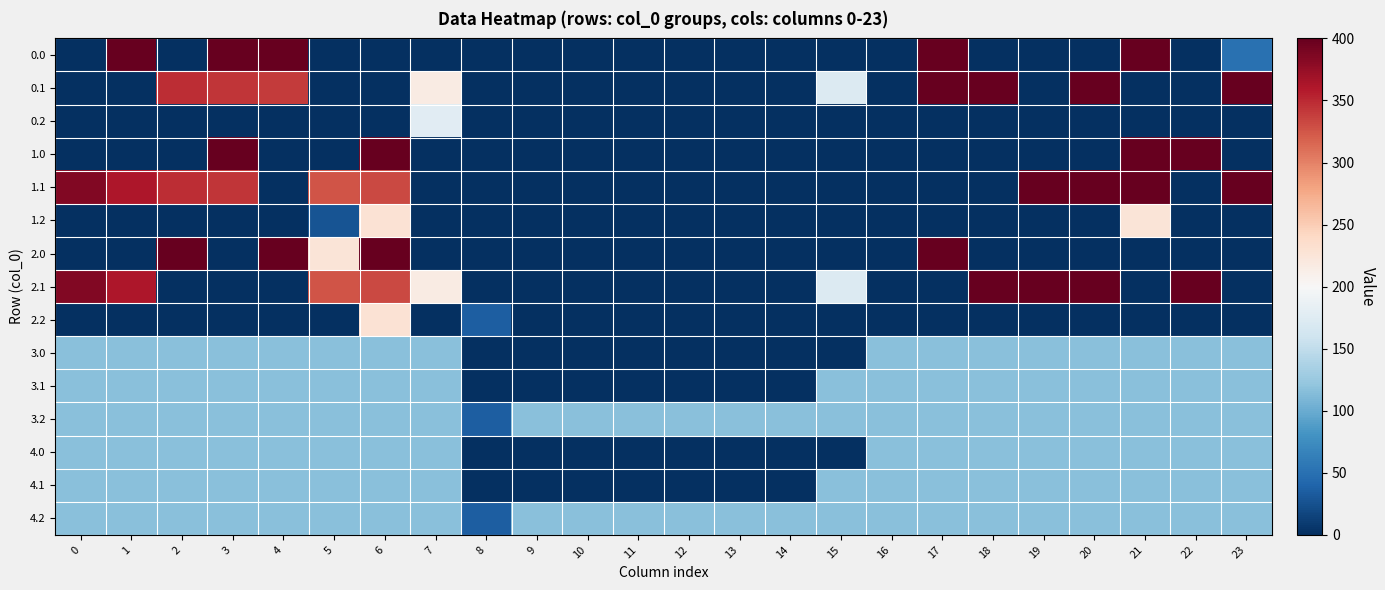

Reading left to right, list all the values displayed in this chart.

0.0: 0=0.0	1=400.0	2=0.0	3=400.0	4=400.0	5=0.0	6=0.0	7=0.0	8=0.0	9=0.0	10=0.0	11=0.0	12=0.0	13=0.0	14=0.0	15=0.0	16=0.0	17=400.0	18=0.0	19=0.0	20=0.0	21=400.0	22=0.0	23=50.9
0.1: 0=0.0	1=0.0	2=347.9	3=342.7	4=339.6	5=0.0	6=0.0	7=217.1	8=0.0	9=0.0	10=0.0	11=0.0	12=0.0	13=0.0	14=0.0	15=173.1	16=0.0	17=400.0	18=400.0	19=0.0	20=400.0	21=0.0	22=0.0	23=399.4
0.2: 0=0.0	1=0.0	2=0.0	3=0.0	4=0.0	5=0.0	6=0.0	7=176.6	8=0.0	9=0.0	10=0.0	11=0.0	12=0.0	13=0.0	14=0.0	15=0.0	16=0.0	17=0.0	18=0.0	19=0.0	20=0.0	21=0.0	22=0.0	23=0.0
1.0: 0=0.0	1=0.0	2=0.0	3=400.0	4=0.0	5=0.0	6=400.0	7=0.0	8=0.0	9=0.0	10=0.0	11=0.0	12=0.0	13=0.0	14=0.0	15=0.0	16=0.0	17=0.0	18=0.0	19=0.0	20=0.0	21=400.0	22=400.0	23=0.0
1.1: 0=384.6	1=361.1	2=347.9	3=342.7	4=0.0	5=325.7	6=332.2	7=0.0	8=0.0	9=0.0	10=0.0	11=0.0	12=0.0	13=0.0	14=0.0	15=0.0	16=0.0	17=0.0	18=0.0	19=400.0	20=400.0	21=400.0	22=0.0	23=399.4
1.2: 0=0.0	1=0.0	2=0.0	3=0.0	4=0.0	5=26.7	6=228.8	7=0.0	8=0.0	9=0.0	10=0.0	11=0.0	12=0.0	13=0.0	14=0.0	15=0.0	16=0.0	17=0.0	18=0.0	19=0.0	20=0.0	21=226.4	22=0.0	23=0.0
2.0: 0=0.0	1=0.0	2=400.0	3=0.0	4=400.0	5=225.4	6=400.0	7=0.0	8=0.0	9=0.0	10=0.0	11=0.0	12=0.0	13=0.0	14=0.0	15=0.0	16=0.0	17=400.0	18=0.0	19=0.0	20=0.0	21=0.0	22=0.0	23=0.0
2.1: 0=384.6	1=361.1	2=0.0	3=0.0	4=0.0	5=325.7	6=332.2	7=217.1	8=0.0	9=0.0	10=0.0	11=0.0	12=0.0	13=0.0	14=0.0	15=173.1	16=0.0	17=0.0	18=400.0	19=400.0	20=400.0	21=0.0	22=400.0	23=0.0
2.2: 0=0.0	1=0.0	2=0.0	3=0.0	4=0.0	5=0.0	6=228.8	7=0.0	8=35.3	9=0.0	10=0.0	11=0.0	12=0.0	13=0.0	14=0.0	15=0.0	16=0.0	17=0.0	18=0.0	19=0.0	20=0.0	21=0.0	22=0.0	23=0.0
3.0: 0=115.7	1=115.7	2=115.7	3=115.7	4=115.7	5=115.7	6=115.7	7=115.7	8=0.0	9=0.0	10=0.0	11=0.0	12=0.0	13=0.0	14=0.0	15=0.0	16=115.7	17=115.7	18=115.7	19=115.7	20=115.7	21=115.7	22=115.7	23=115.7
3.1: 0=115.7	1=115.7	2=115.7	3=115.7	4=115.7	5=115.7	6=115.7	7=115.7	8=0.0	9=0.0	10=0.0	11=0.0	12=0.0	13=0.0	14=0.0	15=115.7	16=115.7	17=115.7	18=115.7	19=115.7	20=115.7	21=115.7	22=115.7	23=115.7
3.2: 0=115.7	1=115.7	2=115.7	3=115.7	4=115.7	5=115.7	6=115.7	7=115.7	8=35.3	9=115.7	10=115.7	11=115.7	12=115.7	13=115.7	14=115.7	15=115.7	16=115.7	17=115.7	18=115.7	19=115.7	20=115.7	21=115.7	22=115.7	23=115.7
4.0: 0=115.7	1=115.7	2=115.7	3=115.7	4=115.7	5=115.7	6=115.7	7=115.7	8=0.0	9=0.0	10=0.0	11=0.0	12=0.0	13=0.0	14=0.0	15=0.0	16=115.7	17=115.7	18=115.7	19=115.7	20=115.7	21=115.7	22=115.7	23=115.7
4.1: 0=115.7	1=115.7	2=115.7	3=115.7	4=115.7	5=115.7	6=115.7	7=115.7	8=0.0	9=0.0	10=0.0	11=0.0	12=0.0	13=0.0	14=0.0	15=115.7	16=115.7	17=115.7	18=115.7	19=115.7	20=115.7	21=115.7	22=115.7	23=115.7
4.2: 0=115.7	1=115.7	2=115.7	3=115.7	4=115.7	5=115.7	6=115.7	7=115.7	8=35.3	9=115.7	10=115.7	11=115.7	12=115.7	13=115.7	14=115.7	15=115.7	16=115.7	17=115.7	18=115.7	19=115.7	20=115.7	21=115.7	22=115.7	23=115.7